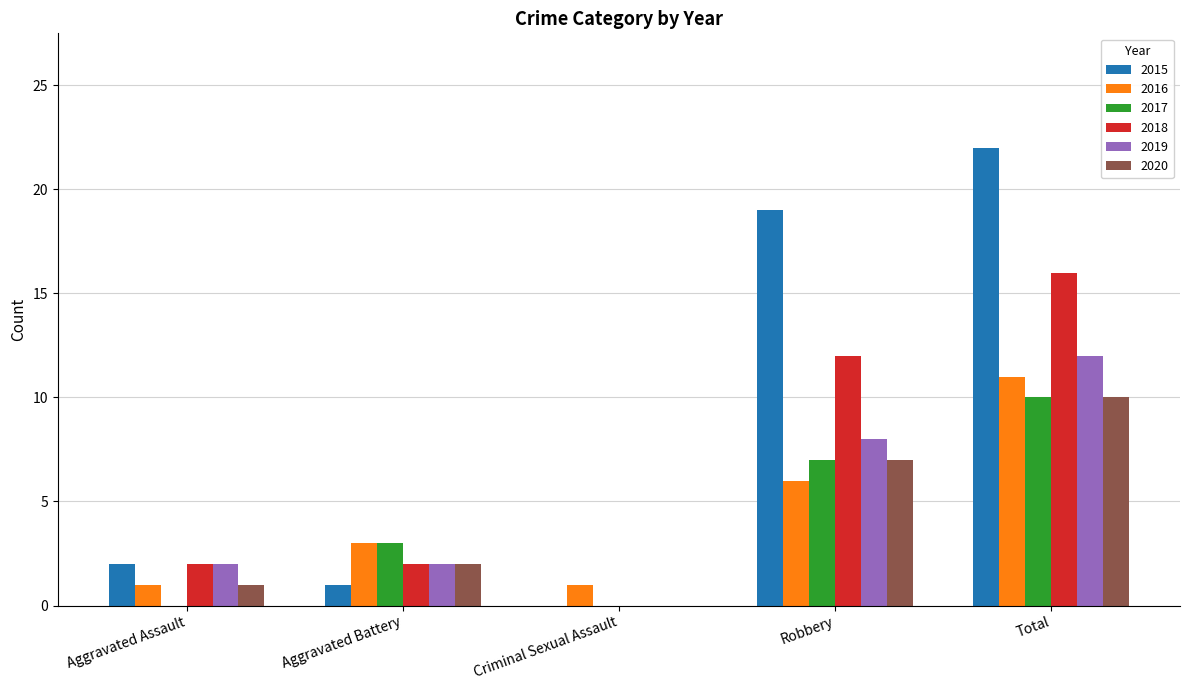

Reading left to right, list all the values displayed in this chart.

2015: 2	1	0	19	22
2016: 1	3	1	6	11
2017: 0	3	0	7	10
2018: 2	2	0	12	16
2019: 2	2	0	8	12
2020: 1	2	0	7	10